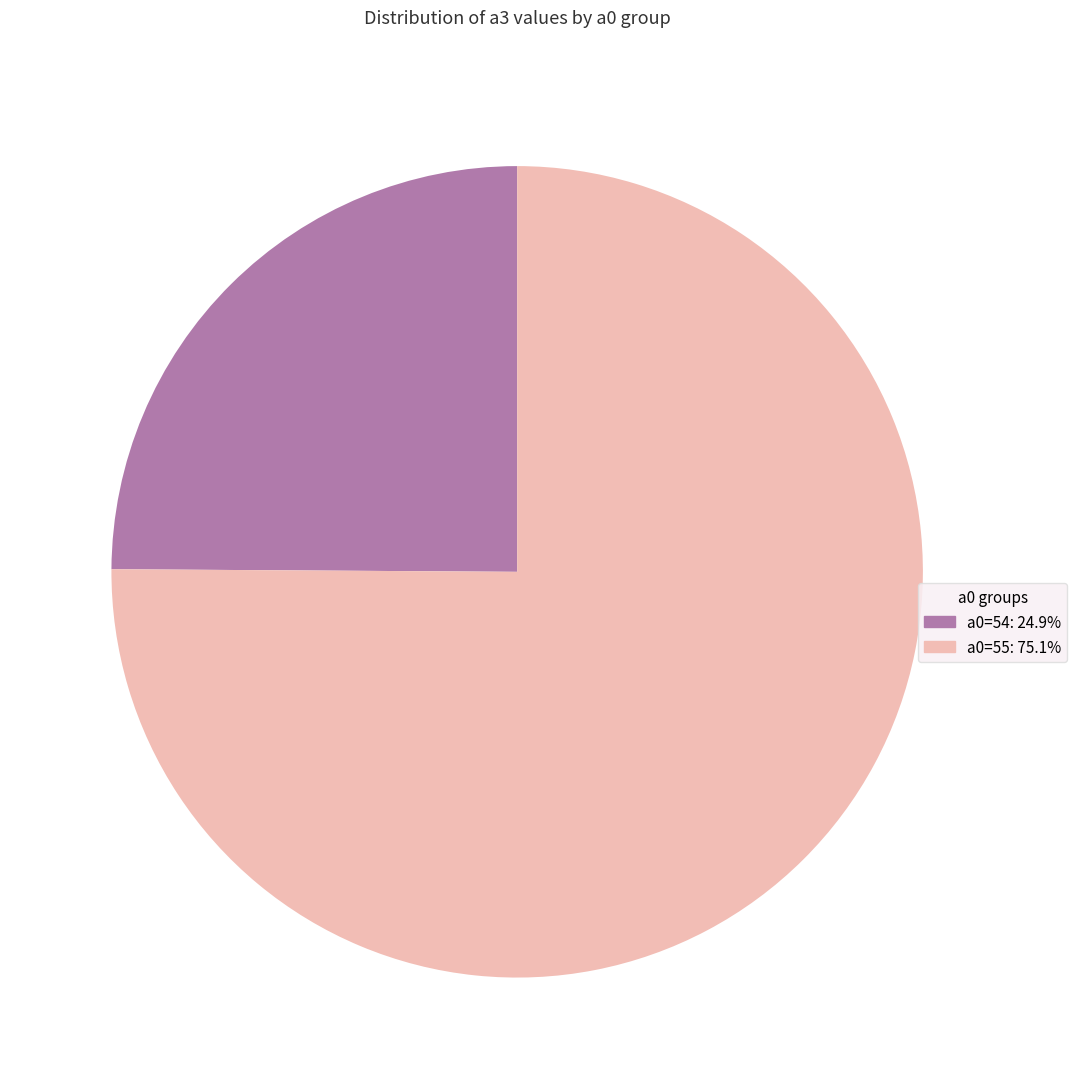

Combined, do a0=54: 24.9% and a0=55: 75.1% account for over 50%?

Yes